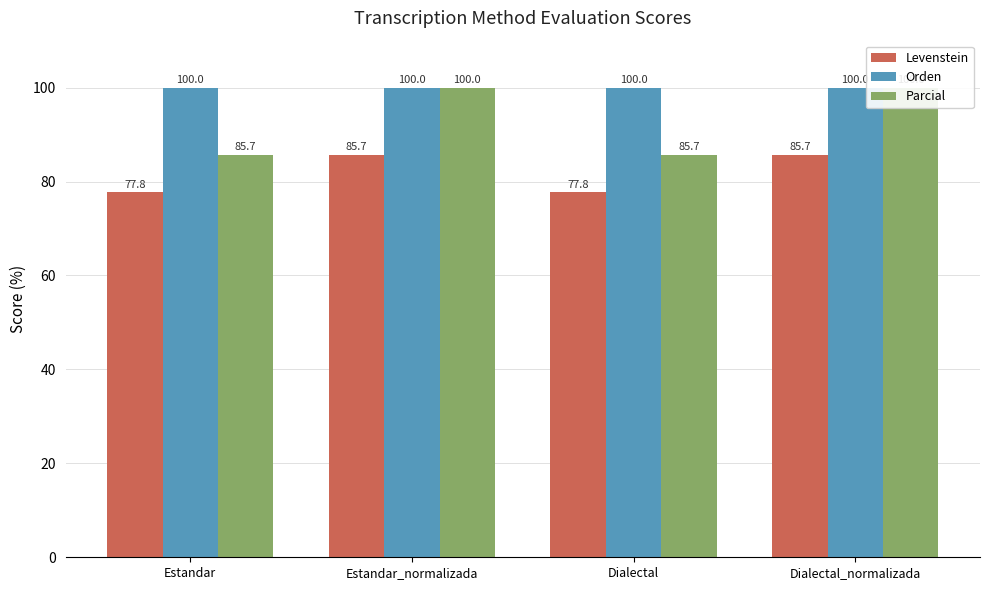

What is the lowest value of the Parcial series?

85.7